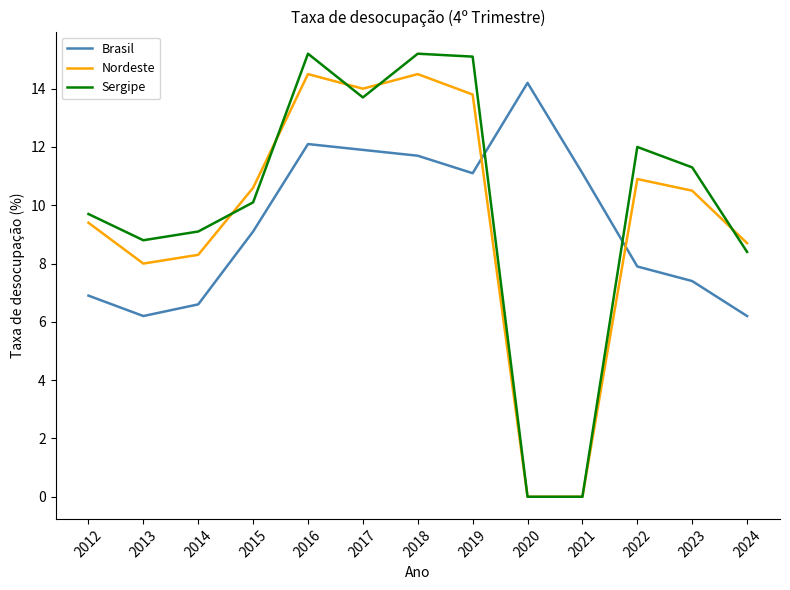

The Brasil series shows 9.1 at 2015. True or false?

True